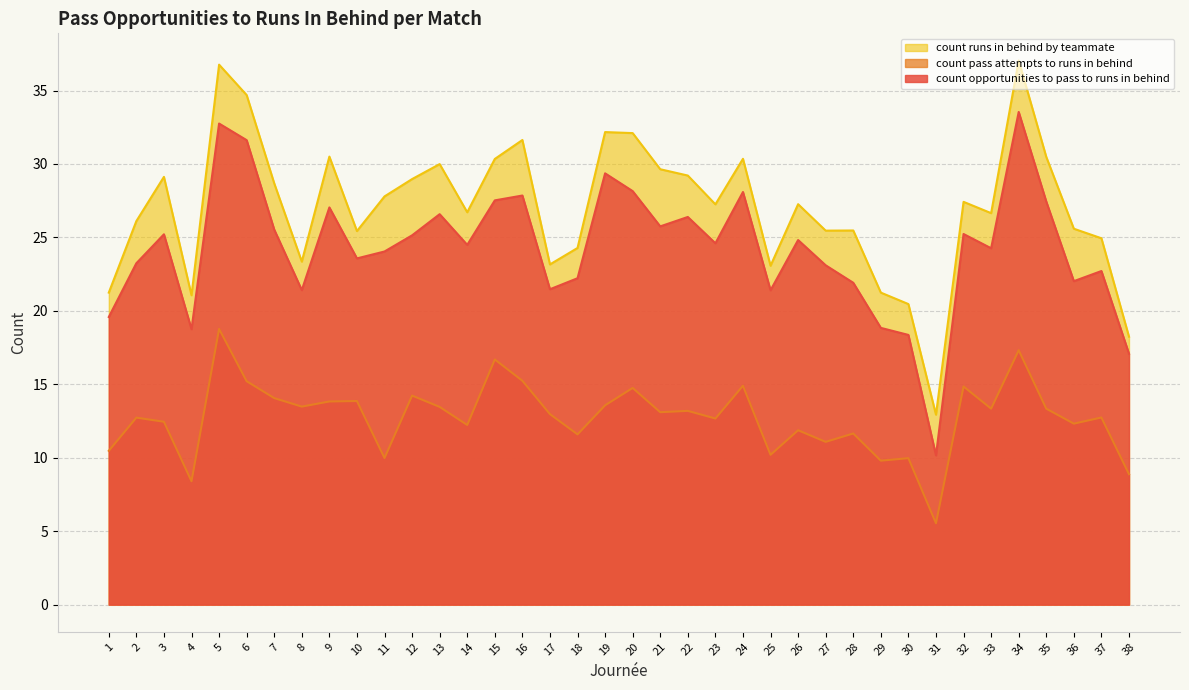

Reading right to left, what are all the values shown in this chart?

count_opportunities_to_pass_to_runs_in_behind: 38=17.1	37=22.7	36=22.0	35=27.4	34=33.5	33=24.3	32=25.2	31=10.2	30=18.4	29=18.8	28=21.9	27=23.1	26=24.8	25=21.4	24=28.1	23=24.6	22=26.4	21=25.8	20=28.1	19=29.4	18=22.2	17=21.5	16=27.9	15=27.5	14=24.5	13=26.6	12=25.1	11=24.0	10=23.6	9=27.0	8=21.4	7=25.5	6=31.6	5=32.8	4=18.8	3=25.2	2=23.2	1=19.6
count_pass_attempts_to_runs_in_behind: 38=8.9	37=12.7	36=12.3	35=13.3	34=17.3	33=13.3	32=14.8	31=5.5	30=10.0	29=9.8	28=11.7	27=11.1	26=11.9	25=10.2	24=14.9	23=12.7	22=13.2	21=13.1	20=14.8	19=13.6	18=11.6	17=13.0	16=15.2	15=16.7	14=12.2	13=13.5	12=14.2	11=10.0	10=13.9	9=13.8	8=13.5	7=14.1	6=15.2	5=18.8	4=8.4	3=12.4	2=12.7	1=10.5
count_runs_in_behind_by_teammate: 38=18.2	37=24.9	36=25.6	35=30.5	34=37.0	33=26.6	32=27.4	31=12.9	30=20.5	29=21.2	28=25.5	27=25.5	26=27.3	25=23.1	24=30.4	23=27.2	22=29.2	21=29.6	20=32.1	19=32.2	18=24.3	17=23.2	16=31.6	15=30.3	14=26.7	13=30.0	12=29.0	11=27.8	10=25.4	9=30.5	8=23.4	7=28.7	6=34.7	5=36.8	4=21.1	3=29.1	2=26.1	1=21.2